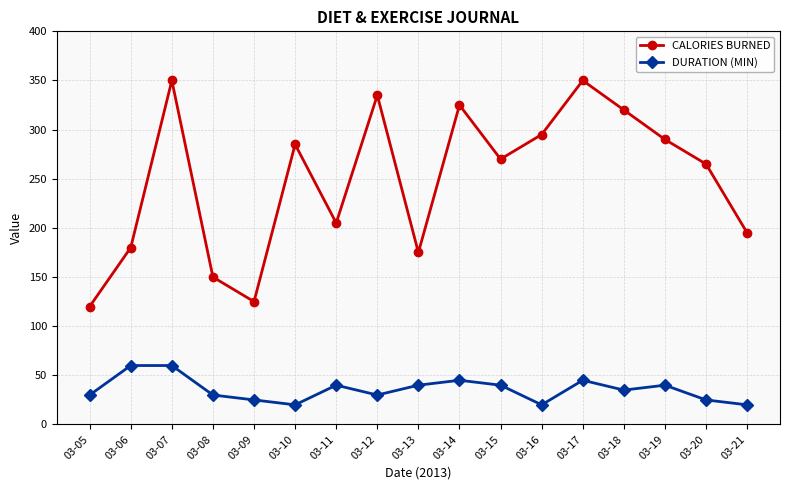

Does the chart have visible grid lines?

Yes